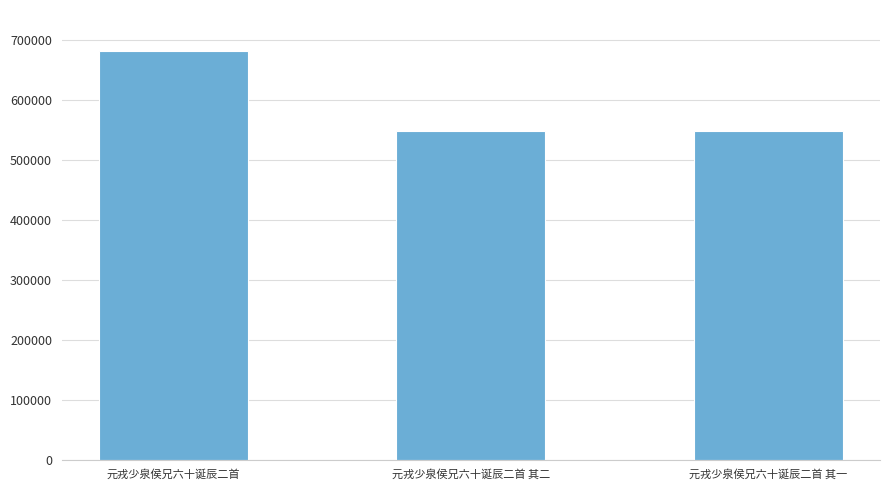

What is the maximum value shown in the chart?

682206